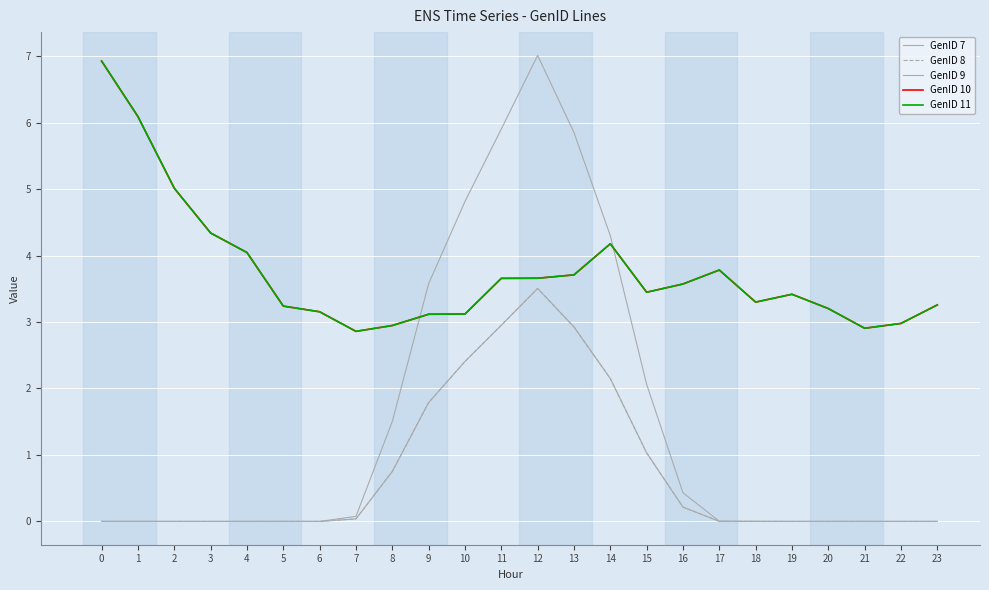

What is the value of the GenID 10 point at the 9th from the left?

2.9